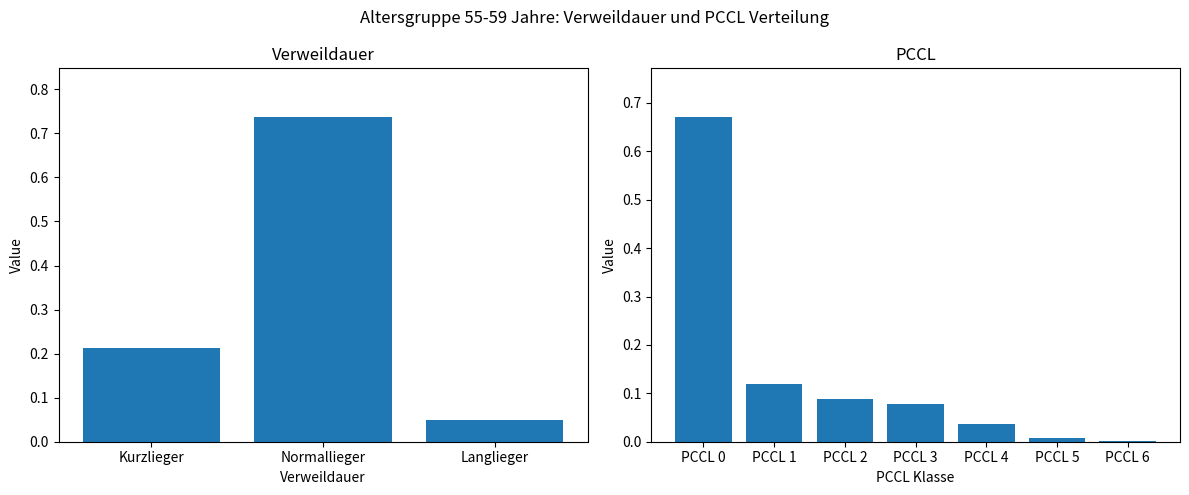

Read the value at PCCL 3.

0.1